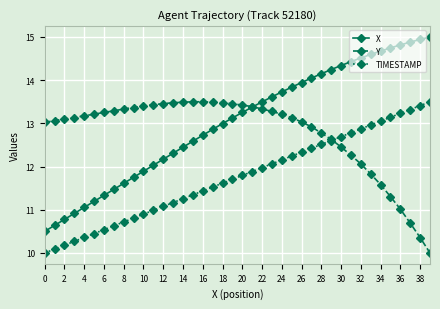

What is the difference between the second highest and minimum values in the TIMESTAMP series?

3.4